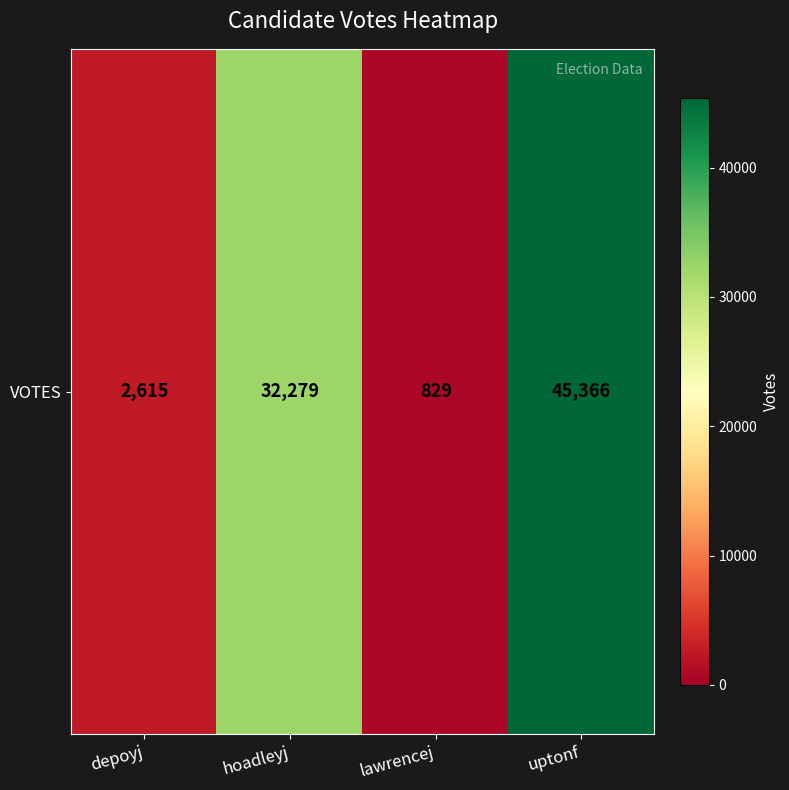

Which category has the lowest value across all series?

lawrencej